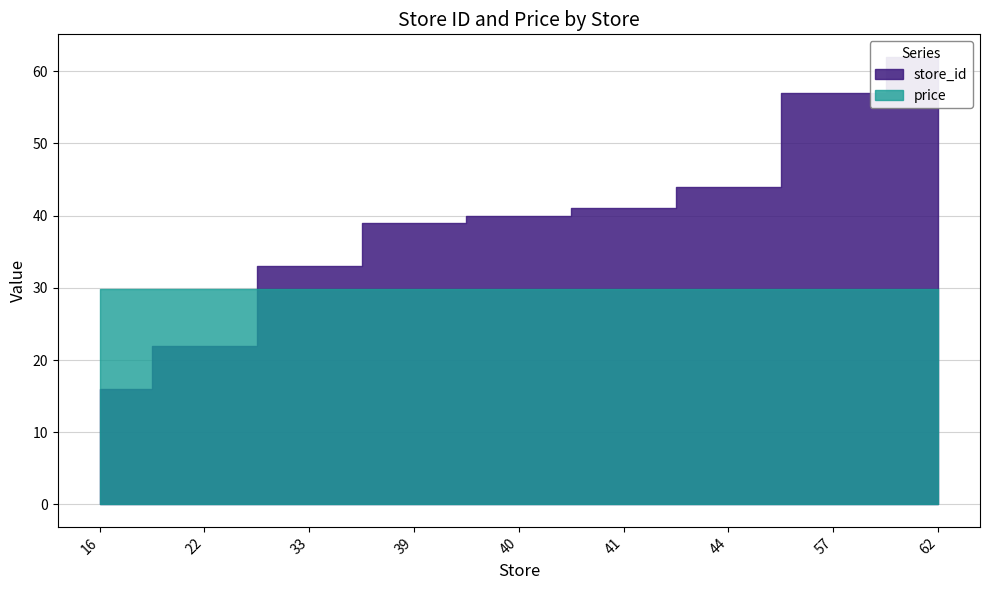

Reading right to left, extract all data points from this chart.

store_id: 62.0	57.0	44.0	41.0	40.0	39.0	33.0	22.0	16.0
price: 29.9	29.9	29.9	29.9	29.9	29.9	29.9	29.9	29.9